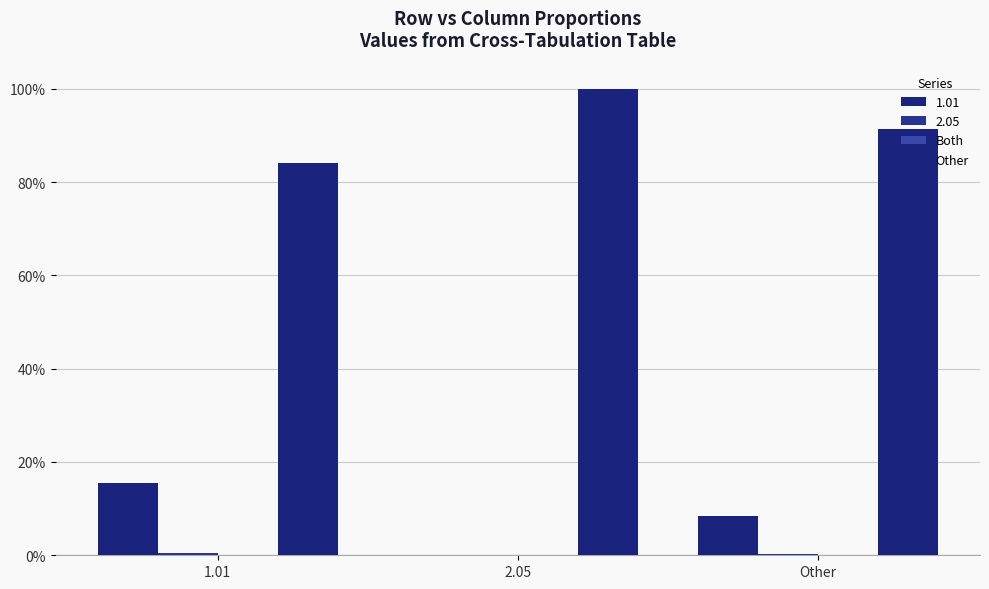

Are the bars grouped side by side (vs. stacked)?

Yes